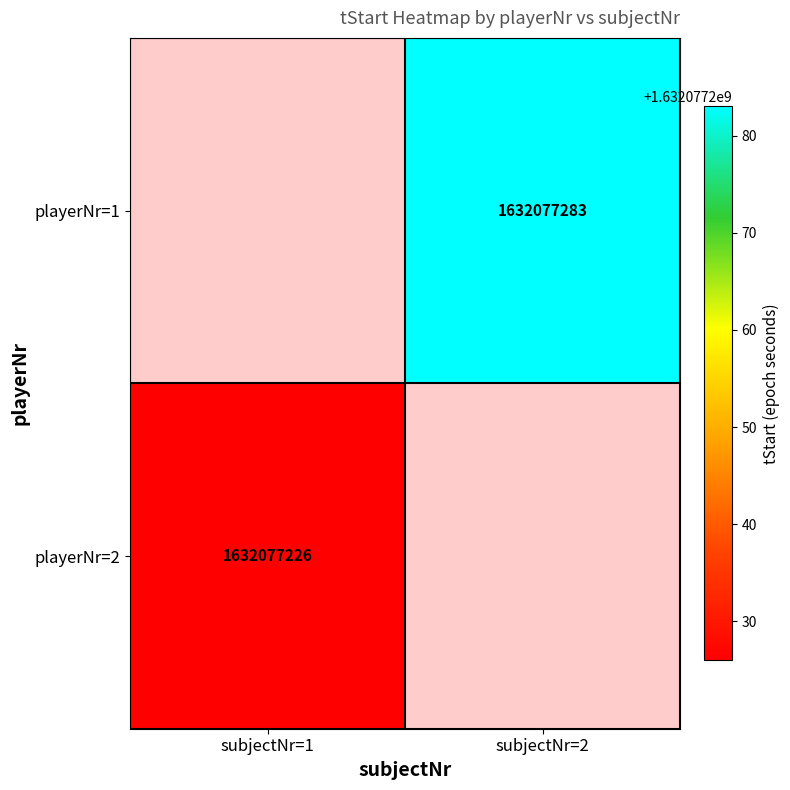

True or false: playerNr=2 has a value of 1632077226.0 at subjectNr=1.

True